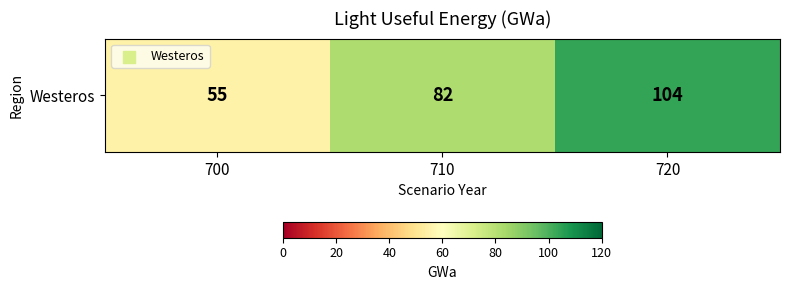

Is it true that the value at 700 is 87?

False